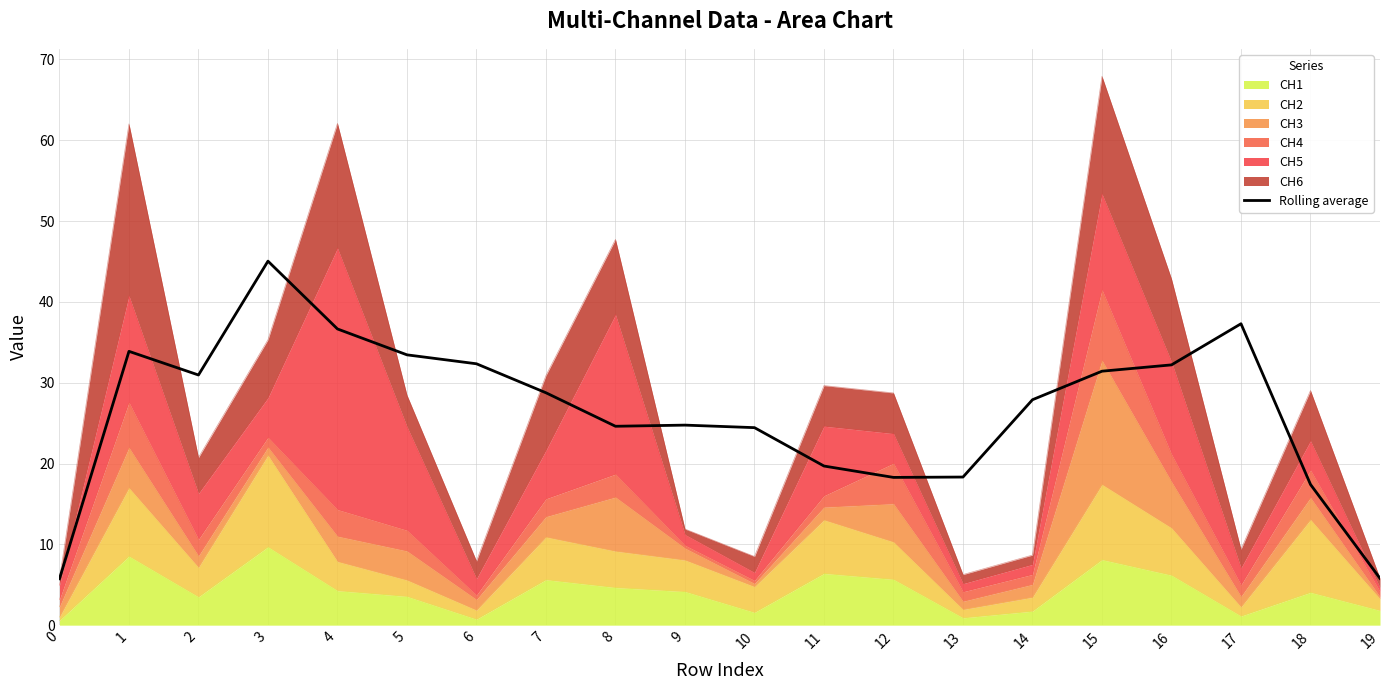

At which category does the data reach its first local valley?

2